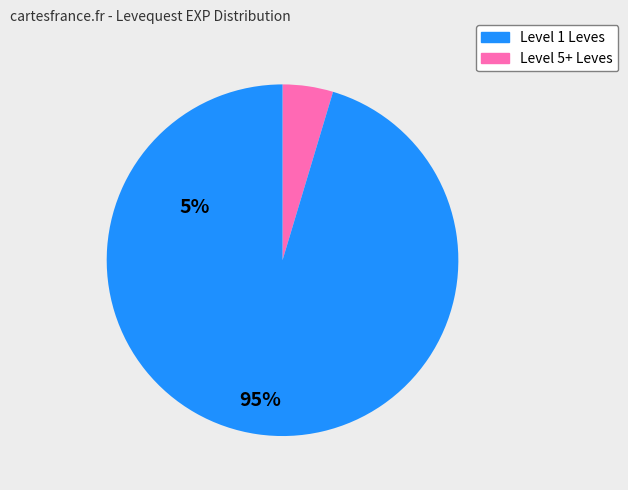

Does any single category account for the majority?

Yes